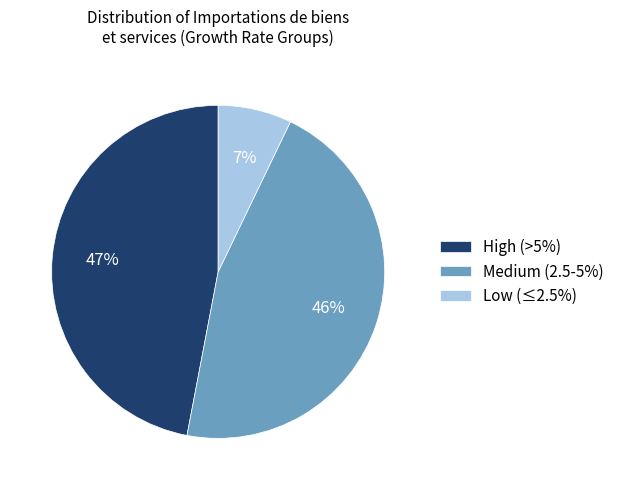

Do High (>5%) and Medium (2.5-5%) together represent more than half of the pie?

Yes